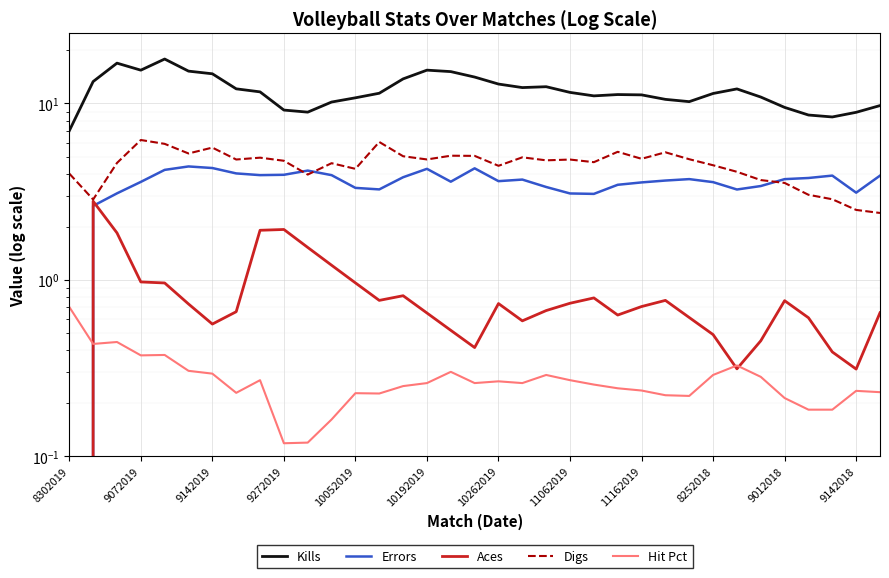

What is the value of the Hit Pct point at the 14th from the left?

0.2